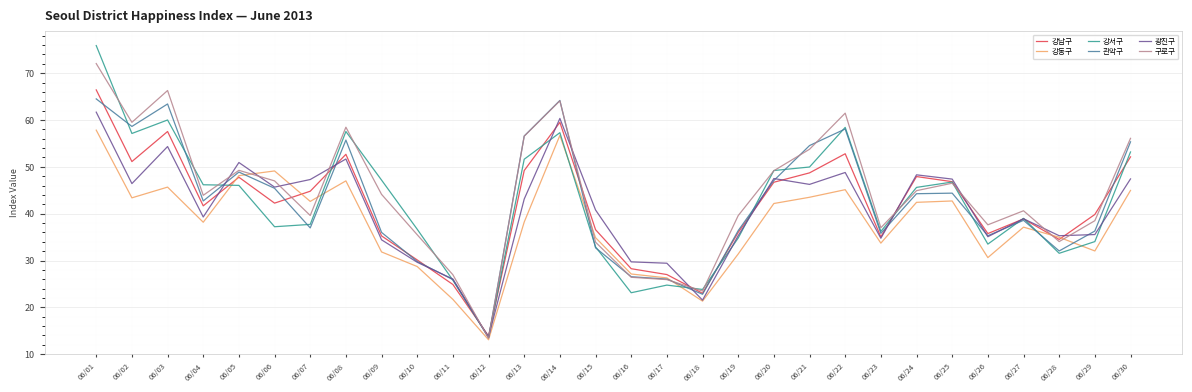

Which series has the widest spread of values?

강서구